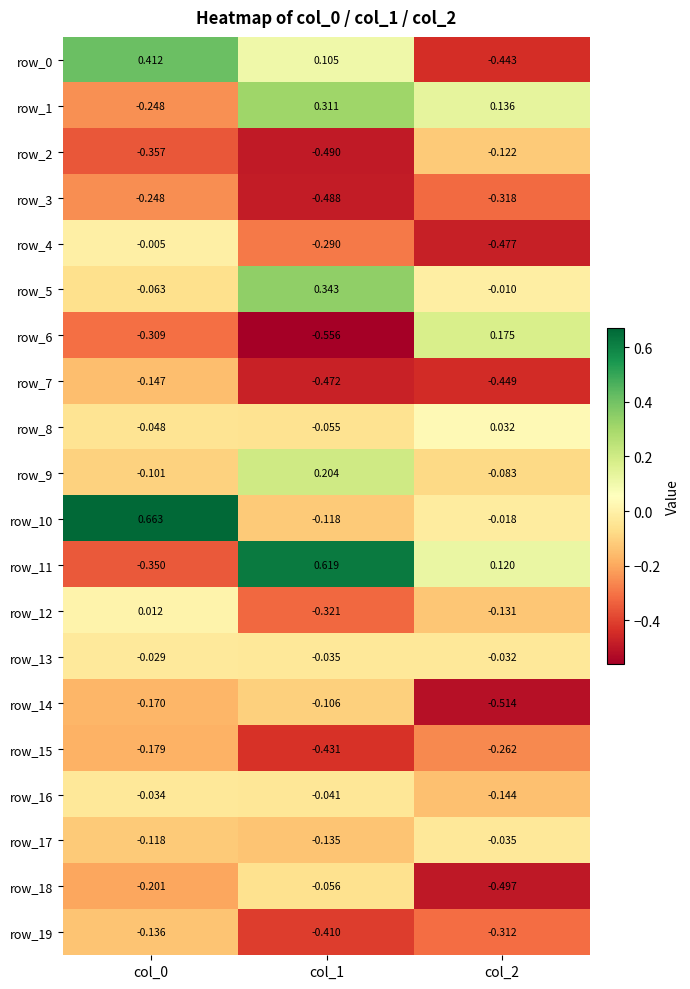

Is the value of row_7 at col_1 greater than the value of row_9 at col_1?

No